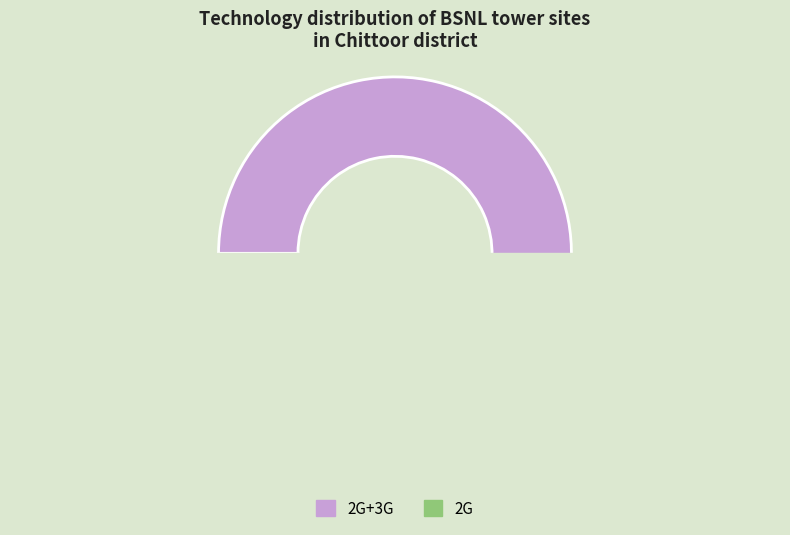

Is it true that 2G+3G is 66% of the pie?

False